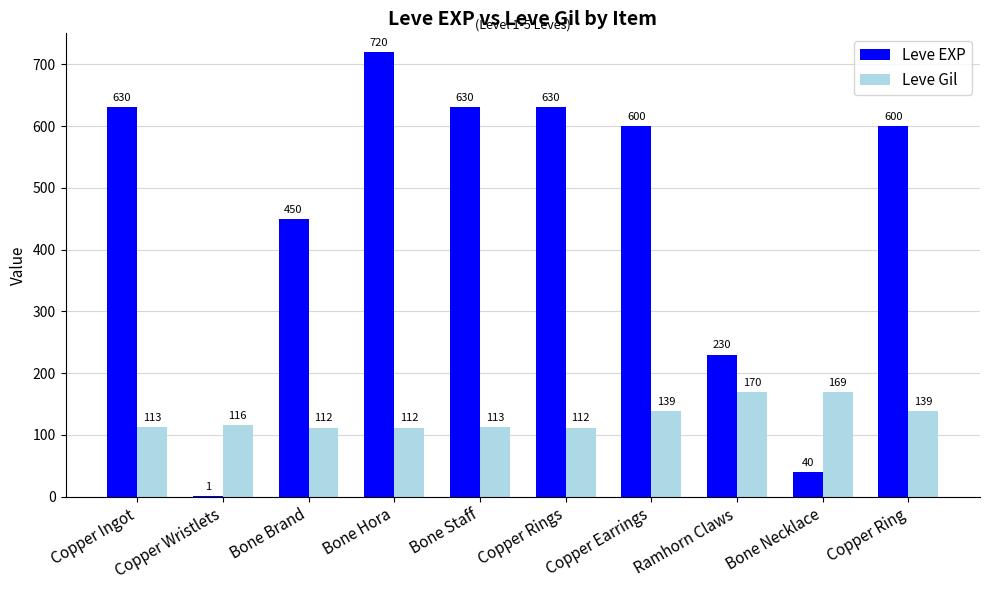

What is the approximate value of Leve Gil at Copper Earrings, to the nearest 10?

140